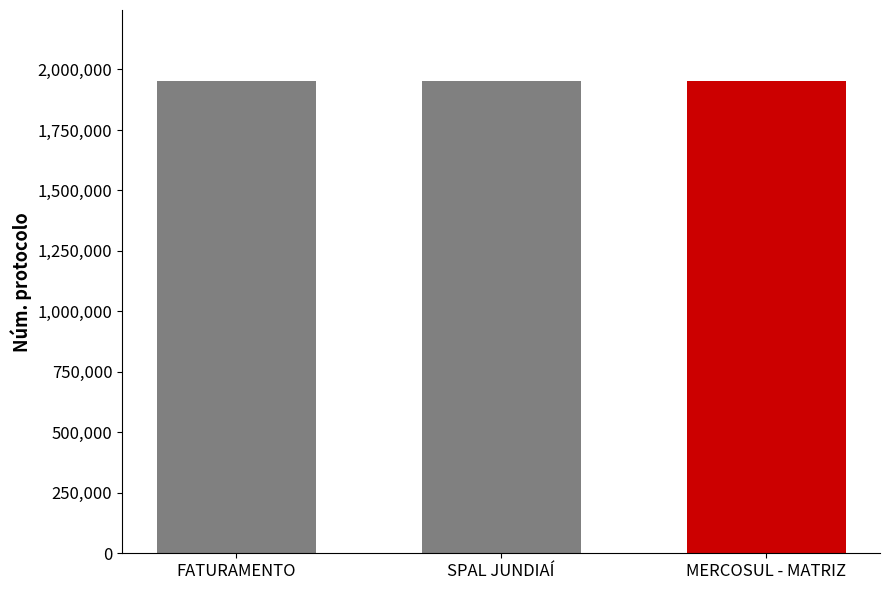

What is the maximum value shown in the chart?

1952977